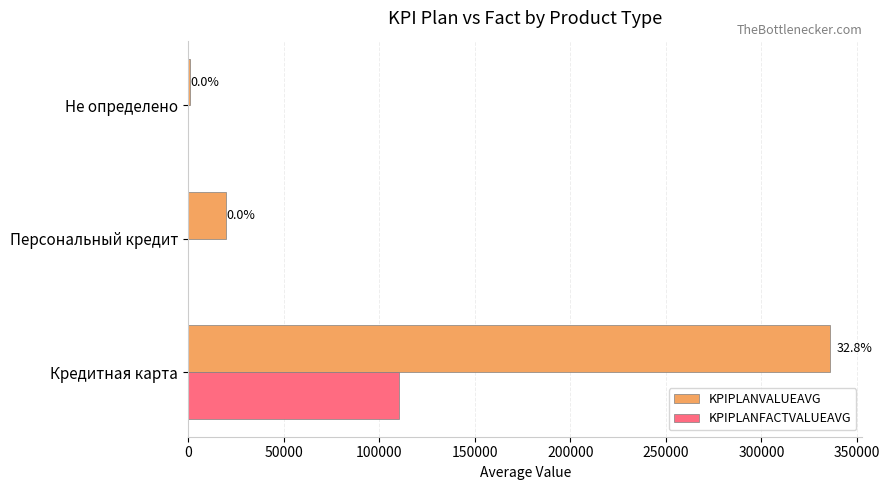

What are all the series names shown in the legend?

KPIPLANVALUEAVG, KPIPLANFACTVALUEAVG